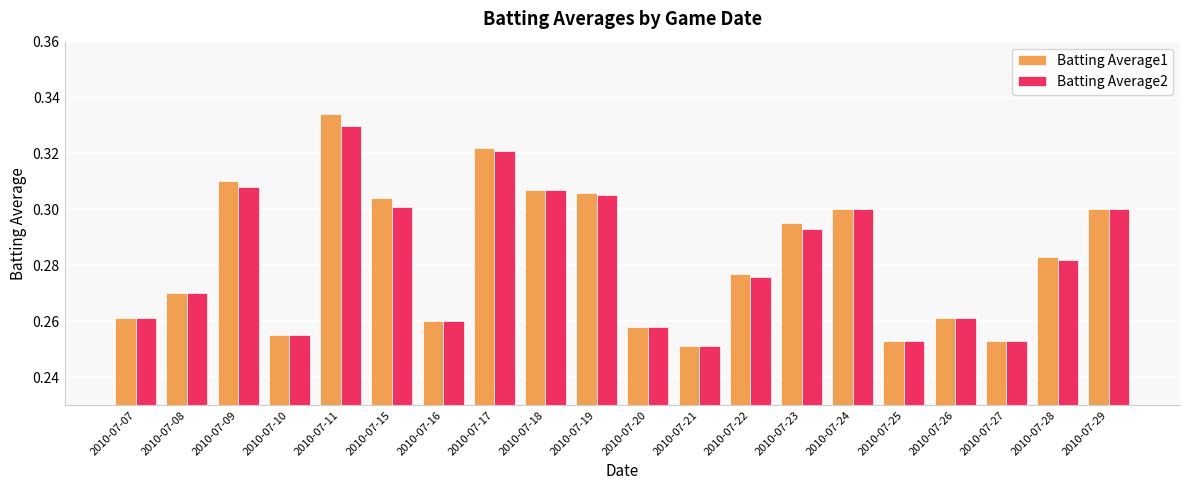

Where is Batting Average1 nearest to the value 0?

2010-07-21